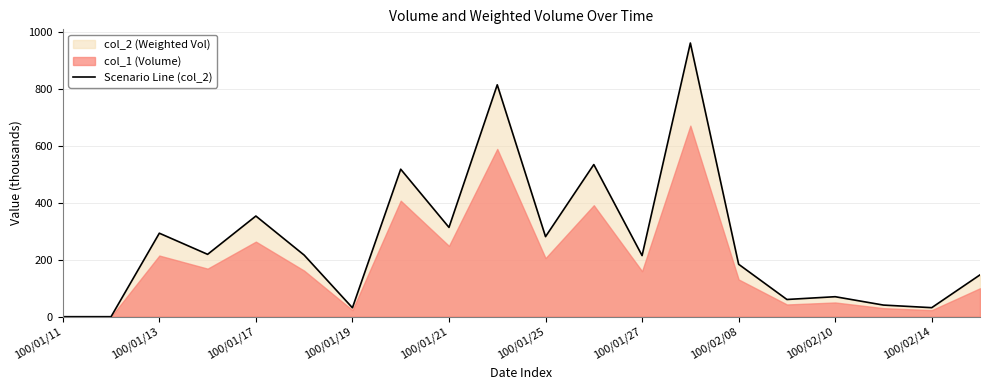

What is the maximum value for Scenario Line (col_2)?

962.6